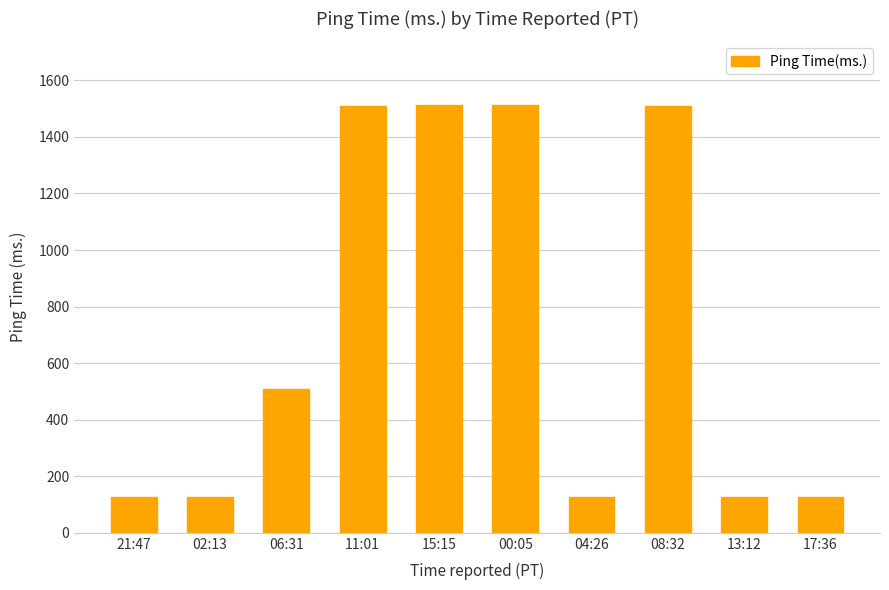

What is the value of the 1st bar from the left?

125.7